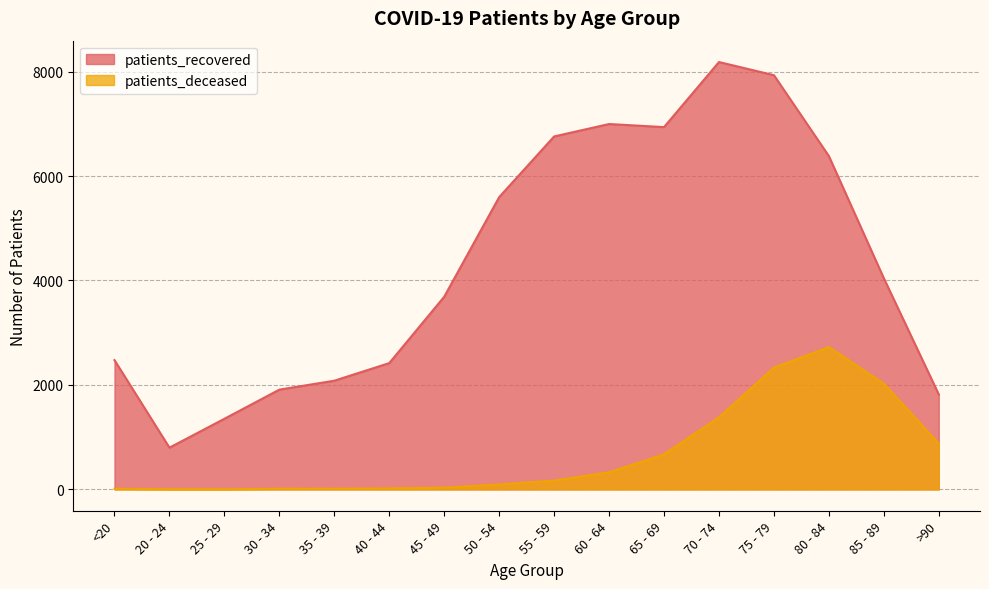

Rank the series at >90 from highest to lowest value.

patients_recovered, patients_deceased